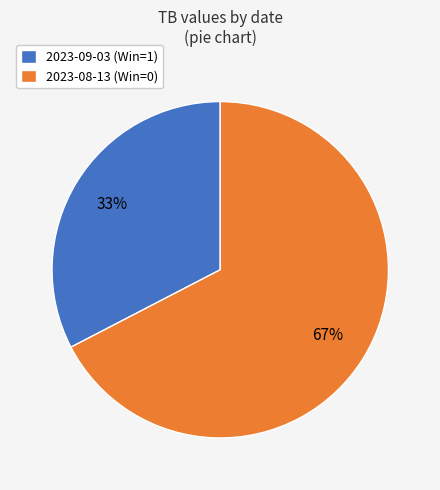

Which slice is the largest?

2023-08-13 (Win=0)